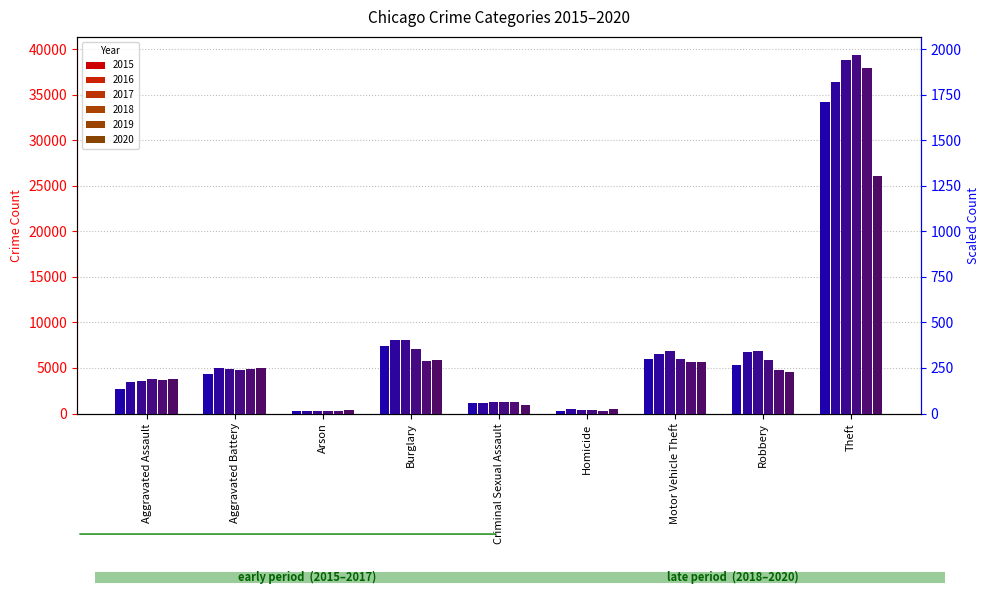

What position from the left is Aggravated Assault?

1